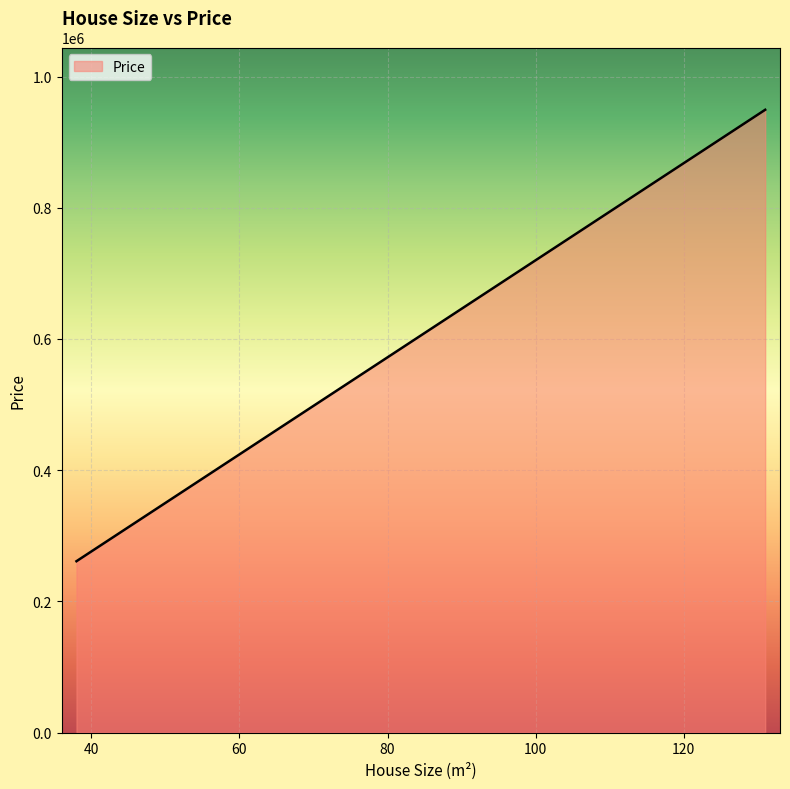

How many data points are less than 453600?

16